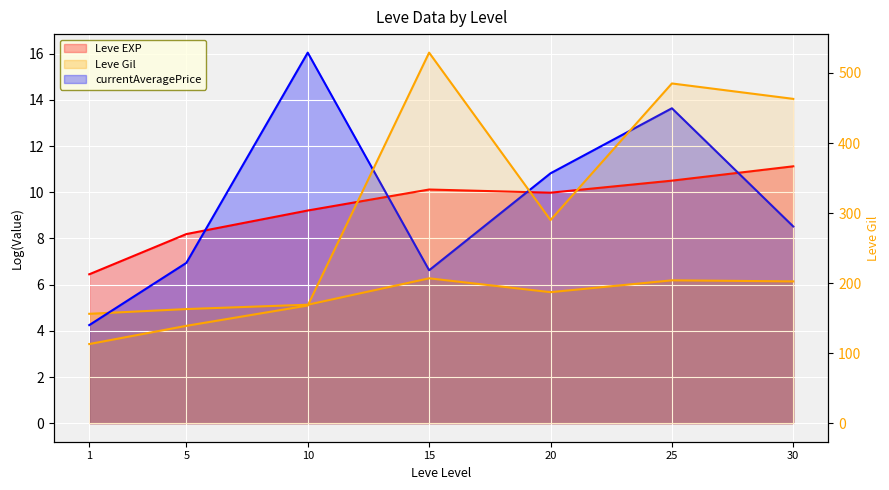

How many points are lower than both their immediate neighbors (excluding endpoints)?

1